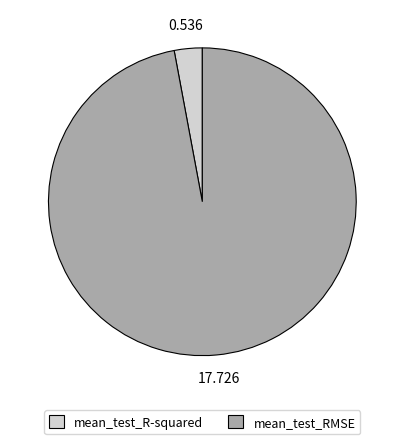

Which slice is the largest?

mean_test_RMSE